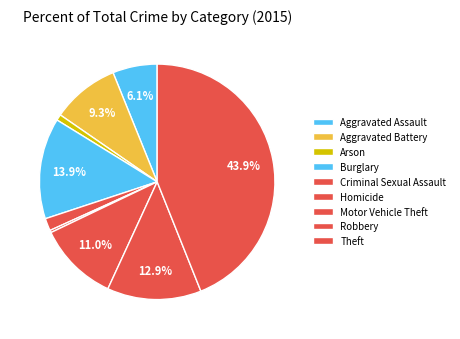

To the nearest percent, what is the difference between the largest and smallest slice percentages?

44%